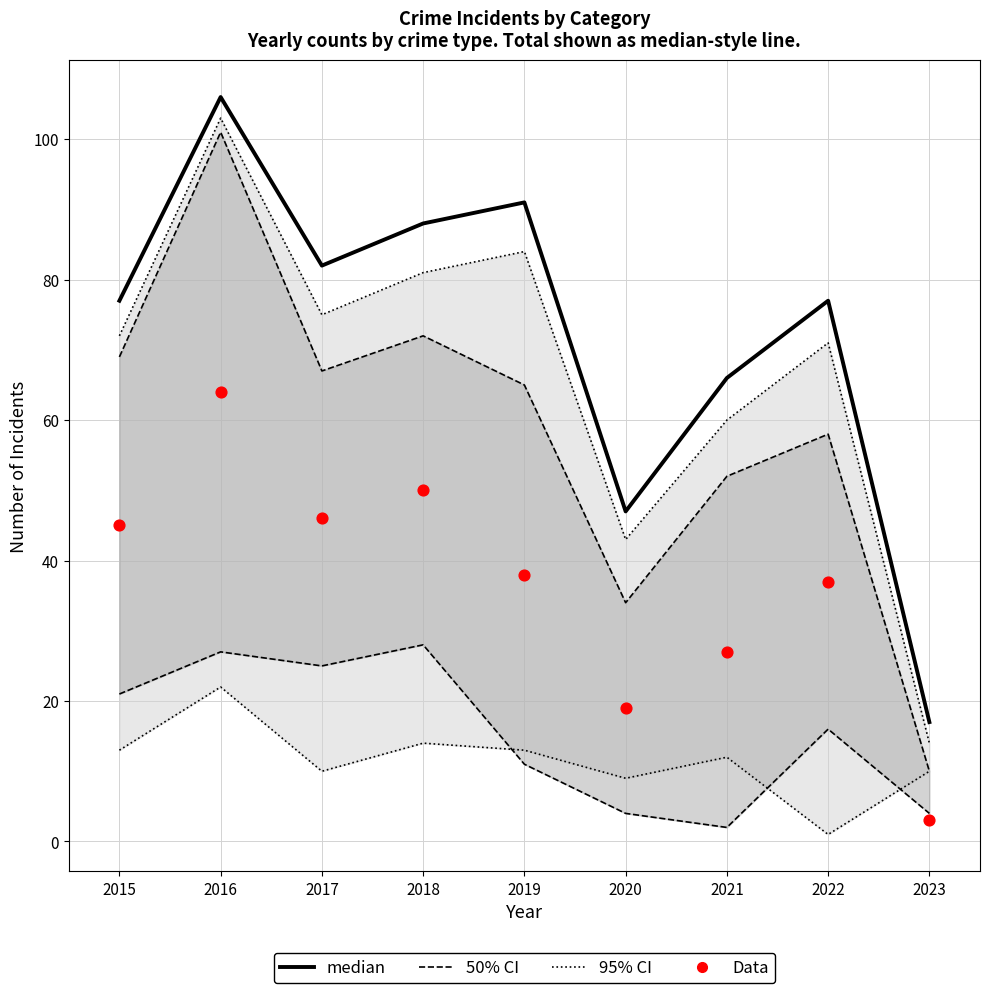

What are all the series names shown in the legend?

50% CI, 95% CI, median, Data